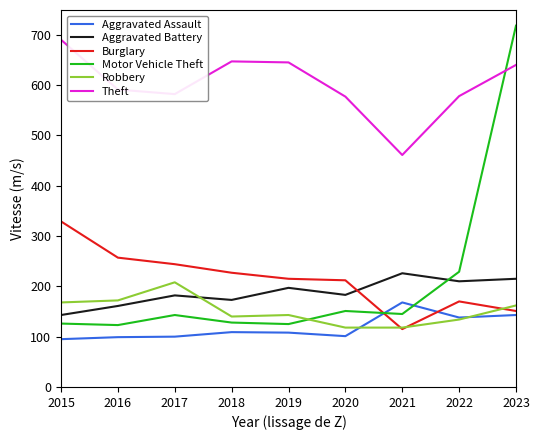

List the series in order of their peak value, lowest first.

Aggravated Assault, Robbery, Aggravated Battery, Burglary, Theft, Motor Vehicle Theft